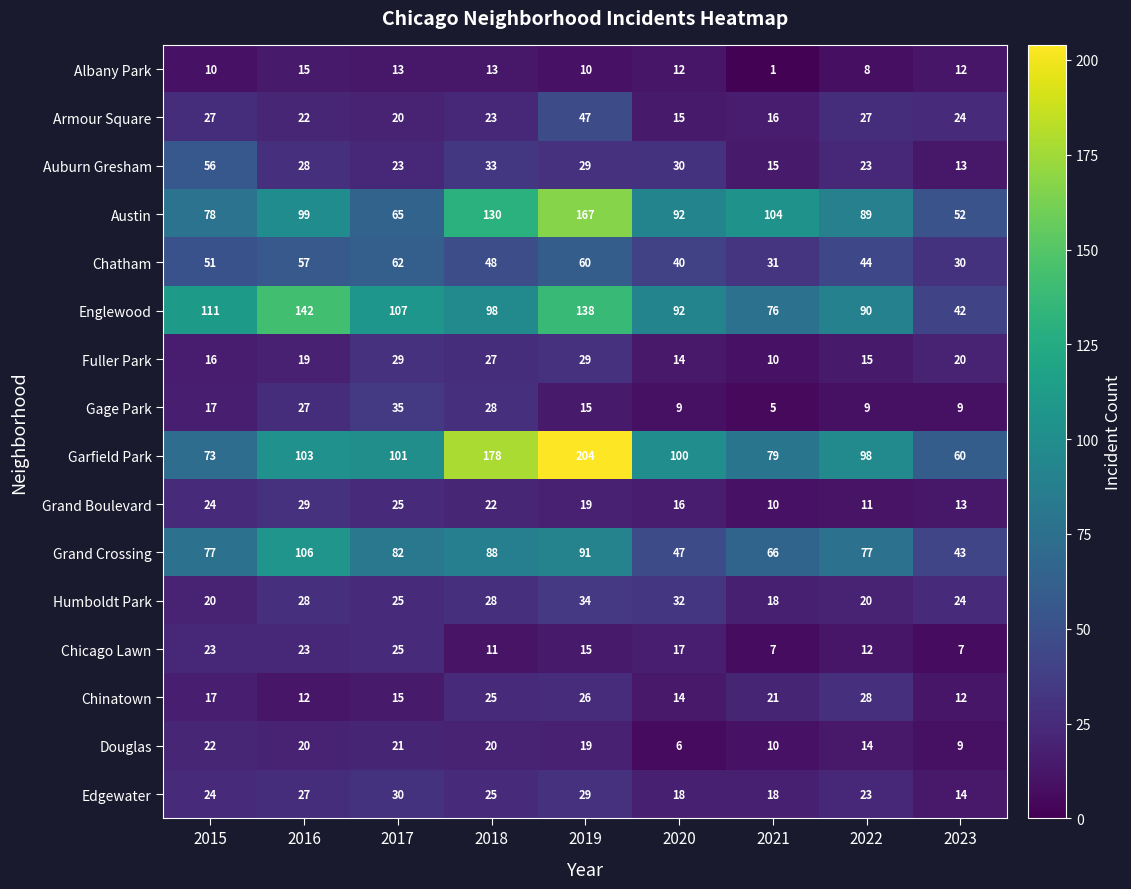

What is the difference between the maximum and minimum values in the Auburn Gresham series?

43